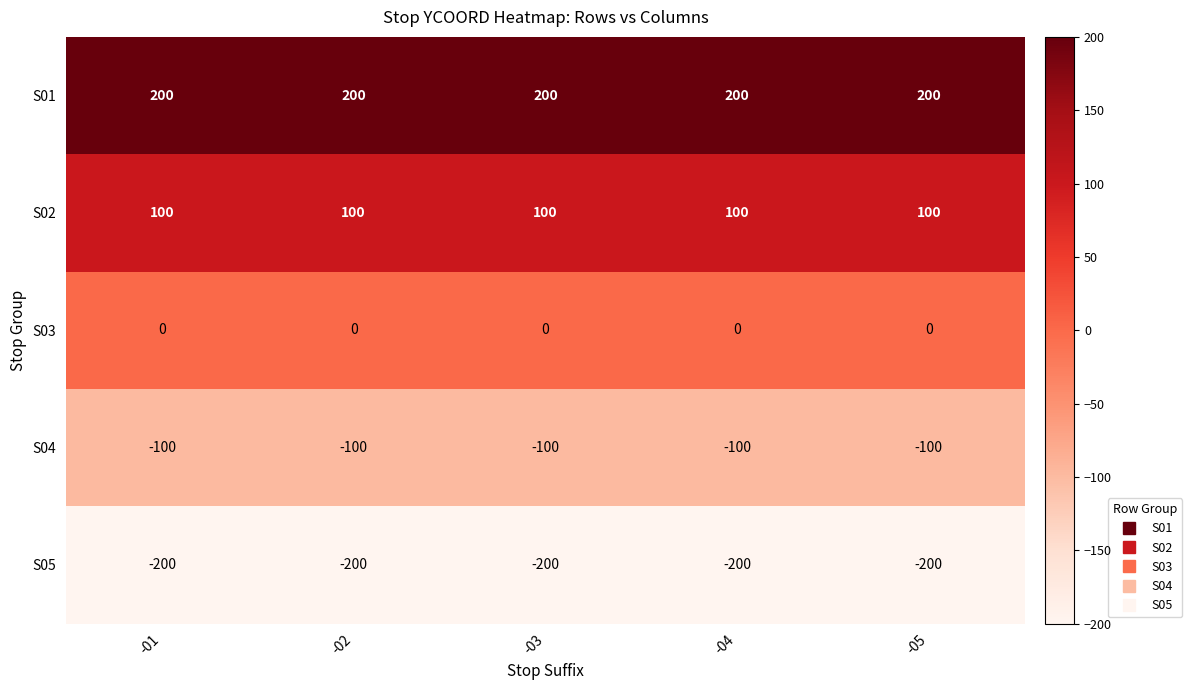

Rank the series by their maximum value, from lowest to highest.

S05, S04, S03, S02, S01